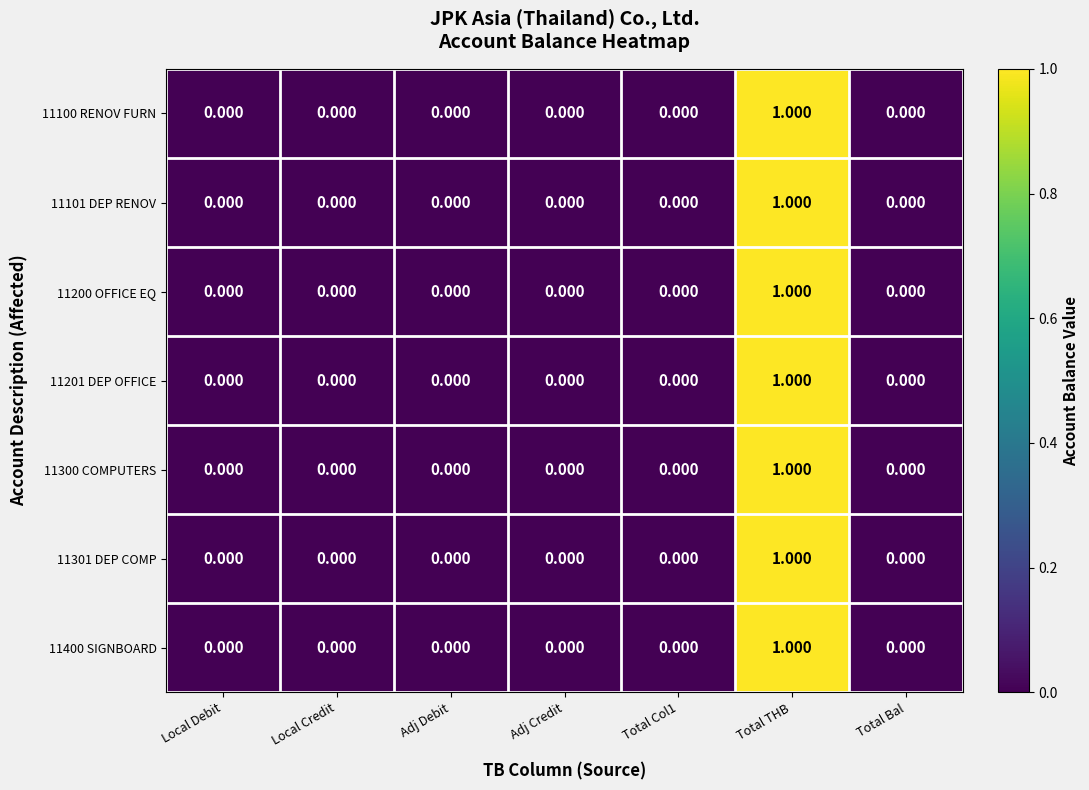

List the series in order of their peak value, highest first.

11100 RENOV FURN, 11101 DEP RENOV, 11200 OFFICE EQ, 11201 DEP OFFICE, 11300 COMPUTERS, 11301 DEP COMP, 11400 SIGNBOARD